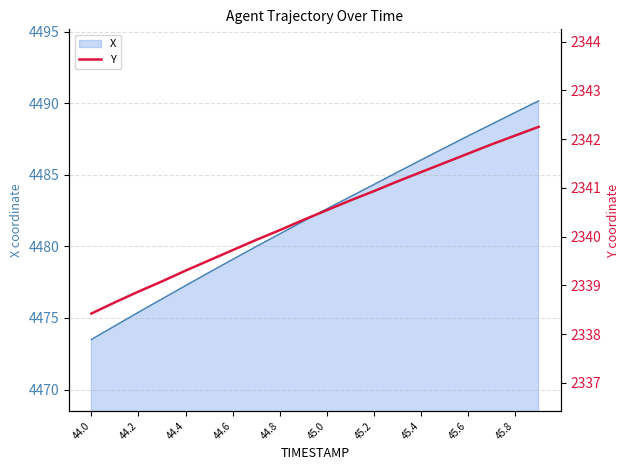

The value of X at 45.2 is 5956.3. True or false?

False